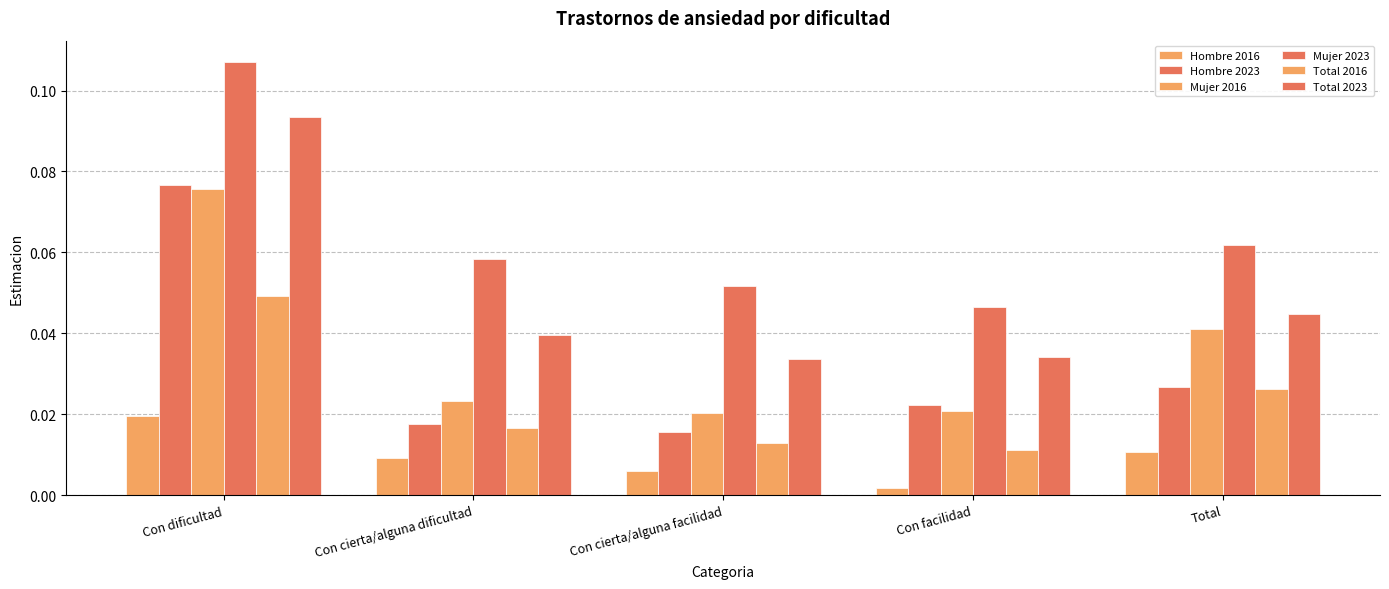

Are the bars horizontal?

No